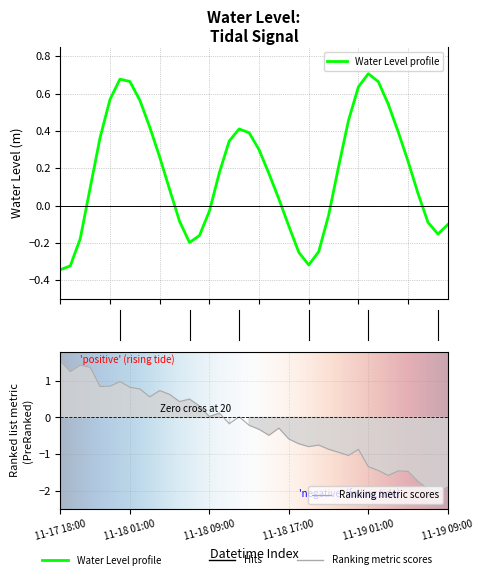

True or false: Ranking metric scores has a value of -1.9 at 11-19 09:00.

True